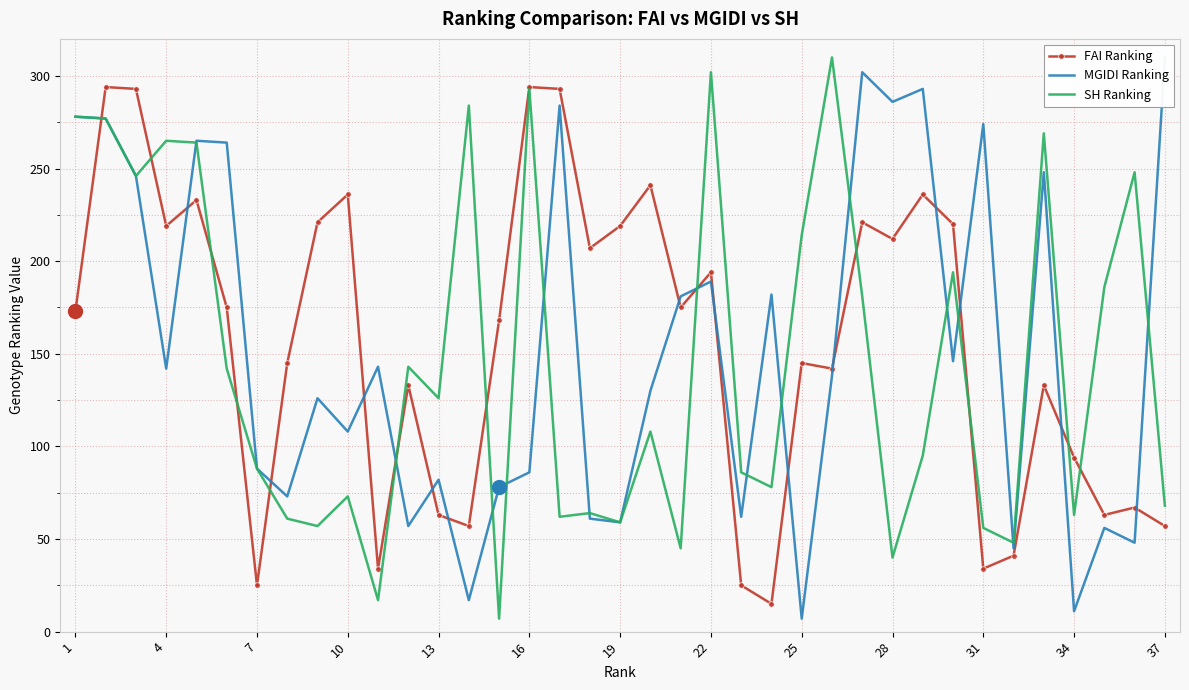

Reading left to right, list all the values displayed in this chart.

FAI Ranking: 173	294	293	219	233	175	25	145	221	236	34	133	63	57	168	294	293	207	219	241	175	194	25	15	145	142	221	212	236	220	34	41	133	94	63	67	57
MGIDI Ranking: 278	277	246	142	265	264	88	73	126	108	143	57	82	17	78	86	284	61	59	130	181	189	62	182	7	138	302	286	293	146	274	45	248	11	56	48	310
SH Ranking: 278	277	246	265	264	142	88	61	57	73	17	143	126	284	7	293	62	64	59	108	45	302	86	78	214	310	181	40	95	194	56	48	269	63	186	248	68